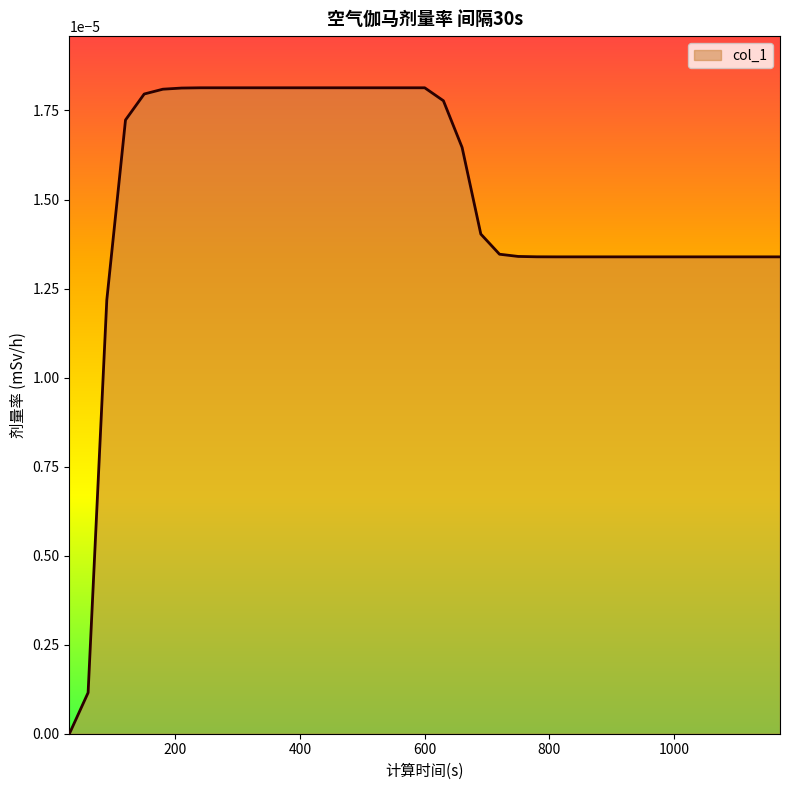

Does the chart have visible grid lines?

No